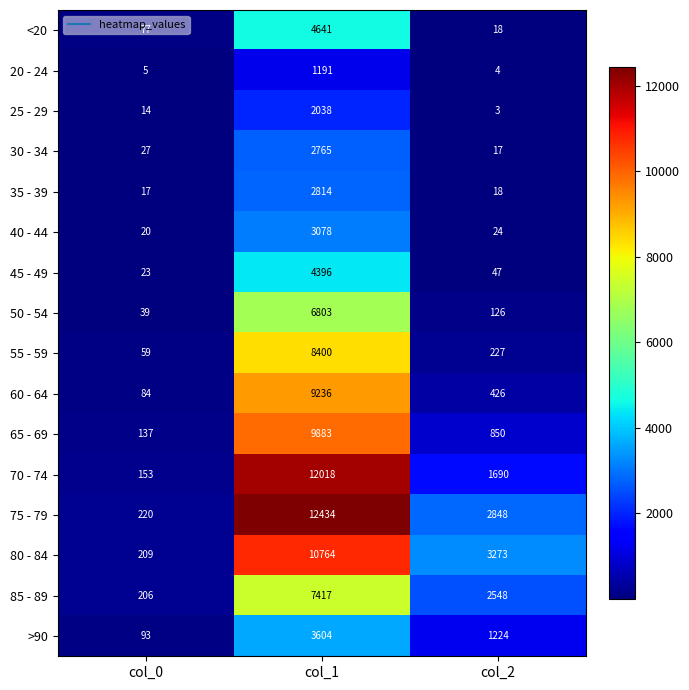

What is the difference between the second highest and minimum values in the 45 - 49 series?

24